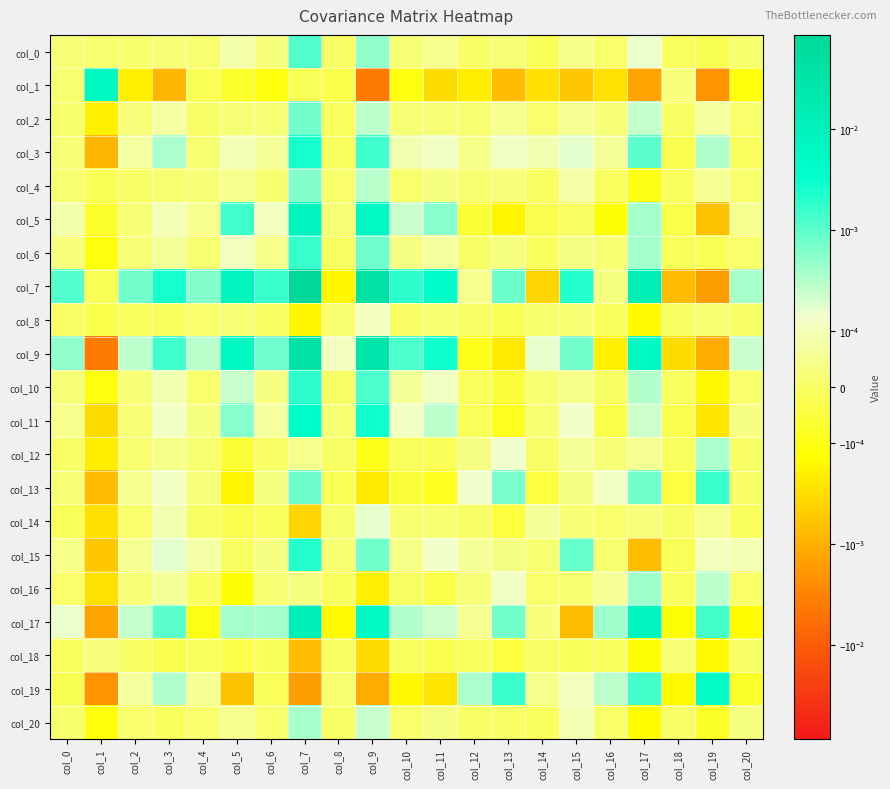

Reading left to right, transcribe all the data shown in this chart.

col_0: col_0=0.0	col_1=0.0	col_2=0.0	col_3=0.0	col_4=0.0	col_5=0.0	col_6=0.0	col_7=0.0	col_8=-0.0	col_9=0.0	col_10=0.0	col_11=0.0	col_12=0.0	col_13=0.0	col_14=-0.0	col_15=0.0	col_16=0.0	col_17=0.0	col_18=-0.0	col_19=-0.0	col_20=0.0
col_1: col_0=0.0	col_1=0.0	col_2=-0.0	col_3=-0.0	col_4=-0.0	col_5=-0.0	col_6=-0.0	col_7=-0.0	col_8=-0.0	col_9=-0.0	col_10=-0.0	col_11=-0.0	col_12=-0.0	col_13=-0.0	col_14=-0.0	col_15=-0.0	col_16=-0.0	col_17=-0.0	col_18=0.0	col_19=-0.0	col_20=-0.0
col_2: col_0=0.0	col_1=-0.0	col_2=0.0	col_3=0.0	col_4=0.0	col_5=0.0	col_6=0.0	col_7=0.0	col_8=-0.0	col_9=0.0	col_10=0.0	col_11=0.0	col_12=0.0	col_13=0.0	col_14=0.0	col_15=0.0	col_16=0.0	col_17=0.0	col_18=-0.0	col_19=0.0	col_20=0.0
col_3: col_0=0.0	col_1=-0.0	col_2=0.0	col_3=0.0	col_4=0.0	col_5=0.0	col_6=0.0	col_7=0.0	col_8=-0.0	col_9=0.0	col_10=0.0	col_11=0.0	col_12=0.0	col_13=0.0	col_14=0.0	col_15=0.0	col_16=0.0	col_17=0.0	col_18=-0.0	col_19=0.0	col_20=-0.0
col_4: col_0=0.0	col_1=-0.0	col_2=0.0	col_3=0.0	col_4=0.0	col_5=0.0	col_6=0.0	col_7=0.0	col_8=0.0	col_9=0.0	col_10=0.0	col_11=0.0	col_12=0.0	col_13=0.0	col_14=-0.0	col_15=0.0	col_16=-0.0	col_17=-0.0	col_18=-0.0	col_19=0.0	col_20=0.0
col_5: col_0=0.0	col_1=-0.0	col_2=0.0	col_3=0.0	col_4=0.0	col_5=0.0	col_6=0.0	col_7=0.0	col_8=0.0	col_9=0.0	col_10=0.0	col_11=0.0	col_12=-0.0	col_13=-0.0	col_14=-0.0	col_15=-0.0	col_16=-0.0	col_17=0.0	col_18=-0.0	col_19=-0.0	col_20=0.0
col_6: col_0=0.0	col_1=-0.0	col_2=0.0	col_3=0.0	col_4=0.0	col_5=0.0	col_6=0.0	col_7=0.0	col_8=-0.0	col_9=0.0	col_10=0.0	col_11=0.0	col_12=0.0	col_13=0.0	col_14=-0.0	col_15=0.0	col_16=0.0	col_17=0.0	col_18=-0.0	col_19=-0.0	col_20=0.0
col_7: col_0=0.0	col_1=-0.0	col_2=0.0	col_3=0.0	col_4=0.0	col_5=0.0	col_6=0.0	col_7=0.1	col_8=-0.0	col_9=0.0	col_10=0.0	col_11=0.0	col_12=0.0	col_13=0.0	col_14=-0.0	col_15=0.0	col_16=0.0	col_17=0.0	col_18=-0.0	col_19=-0.0	col_20=0.0
col_8: col_0=-0.0	col_1=-0.0	col_2=-0.0	col_3=-0.0	col_4=0.0	col_5=0.0	col_6=-0.0	col_7=-0.0	col_8=0.0	col_9=0.0	col_10=-0.0	col_11=0.0	col_12=-0.0	col_13=-0.0	col_14=0.0	col_15=0.0	col_16=-0.0	col_17=-0.0	col_18=-0.0	col_19=0.0	col_20=-0.0
col_9: col_0=0.0	col_1=-0.0	col_2=0.0	col_3=0.0	col_4=0.0	col_5=0.0	col_6=0.0	col_7=0.0	col_8=0.0	col_9=0.0	col_10=0.0	col_11=0.0	col_12=-0.0	col_13=-0.0	col_14=0.0	col_15=0.0	col_16=-0.0	col_17=0.0	col_18=-0.0	col_19=-0.0	col_20=0.0
col_10: col_0=0.0	col_1=-0.0	col_2=0.0	col_3=0.0	col_4=0.0	col_5=0.0	col_6=0.0	col_7=0.0	col_8=-0.0	col_9=0.0	col_10=0.0	col_11=0.0	col_12=-0.0	col_13=-0.0	col_14=0.0	col_15=0.0	col_16=-0.0	col_17=0.0	col_18=-0.0	col_19=-0.0	col_20=0.0
col_11: col_0=0.0	col_1=-0.0	col_2=0.0	col_3=0.0	col_4=0.0	col_5=0.0	col_6=0.0	col_7=0.0	col_8=0.0	col_9=0.0	col_10=0.0	col_11=0.0	col_12=-0.0	col_13=-0.0	col_14=0.0	col_15=0.0	col_16=-0.0	col_17=0.0	col_18=-0.0	col_19=-0.0	col_20=0.0
col_12: col_0=0.0	col_1=-0.0	col_2=0.0	col_3=0.0	col_4=0.0	col_5=-0.0	col_6=0.0	col_7=0.0	col_8=-0.0	col_9=-0.0	col_10=-0.0	col_11=-0.0	col_12=0.0	col_13=0.0	col_14=0.0	col_15=0.0	col_16=0.0	col_17=0.0	col_18=-0.0	col_19=0.0	col_20=0.0
col_13: col_0=0.0	col_1=-0.0	col_2=0.0	col_3=0.0	col_4=0.0	col_5=-0.0	col_6=0.0	col_7=0.0	col_8=-0.0	col_9=-0.0	col_10=-0.0	col_11=-0.0	col_12=0.0	col_13=0.0	col_14=-0.0	col_15=0.0	col_16=0.0	col_17=0.0	col_18=-0.0	col_19=0.0	col_20=-0.0
col_14: col_0=-0.0	col_1=-0.0	col_2=0.0	col_3=0.0	col_4=-0.0	col_5=-0.0	col_6=-0.0	col_7=-0.0	col_8=0.0	col_9=0.0	col_10=0.0	col_11=0.0	col_12=0.0	col_13=-0.0	col_14=0.0	col_15=0.0	col_16=0.0	col_17=0.0	col_18=-0.0	col_19=0.0	col_20=-0.0
col_15: col_0=0.0	col_1=-0.0	col_2=0.0	col_3=0.0	col_4=0.0	col_5=-0.0	col_6=0.0	col_7=0.0	col_8=0.0	col_9=0.0	col_10=0.0	col_11=0.0	col_12=0.0	col_13=0.0	col_14=0.0	col_15=0.0	col_16=0.0	col_17=-0.0	col_18=-0.0	col_19=0.0	col_20=0.0
col_16: col_0=0.0	col_1=-0.0	col_2=0.0	col_3=0.0	col_4=-0.0	col_5=-0.0	col_6=0.0	col_7=0.0	col_8=-0.0	col_9=-0.0	col_10=-0.0	col_11=-0.0	col_12=0.0	col_13=0.0	col_14=0.0	col_15=0.0	col_16=0.0	col_17=0.0	col_18=-0.0	col_19=0.0	col_20=0.0
col_17: col_0=0.0	col_1=-0.0	col_2=0.0	col_3=0.0	col_4=-0.0	col_5=0.0	col_6=0.0	col_7=0.0	col_8=-0.0	col_9=0.0	col_10=0.0	col_11=0.0	col_12=0.0	col_13=0.0	col_14=0.0	col_15=-0.0	col_16=0.0	col_17=0.0	col_18=-0.0	col_19=0.0	col_20=-0.0
col_18: col_0=-0.0	col_1=0.0	col_2=-0.0	col_3=-0.0	col_4=-0.0	col_5=-0.0	col_6=-0.0	col_7=-0.0	col_8=-0.0	col_9=-0.0	col_10=-0.0	col_11=-0.0	col_12=-0.0	col_13=-0.0	col_14=-0.0	col_15=-0.0	col_16=-0.0	col_17=-0.0	col_18=0.0	col_19=-0.0	col_20=0.0
col_19: col_0=-0.0	col_1=-0.0	col_2=0.0	col_3=0.0	col_4=0.0	col_5=-0.0	col_6=-0.0	col_7=-0.0	col_8=0.0	col_9=-0.0	col_10=-0.0	col_11=-0.0	col_12=0.0	col_13=0.0	col_14=0.0	col_15=0.0	col_16=0.0	col_17=0.0	col_18=-0.0	col_19=0.0	col_20=-0.0
col_20: col_0=0.0	col_1=-0.0	col_2=0.0	col_3=-0.0	col_4=0.0	col_5=0.0	col_6=0.0	col_7=0.0	col_8=-0.0	col_9=0.0	col_10=0.0	col_11=0.0	col_12=0.0	col_13=-0.0	col_14=-0.0	col_15=0.0	col_16=0.0	col_17=-0.0	col_18=0.0	col_19=-0.0	col_20=0.0